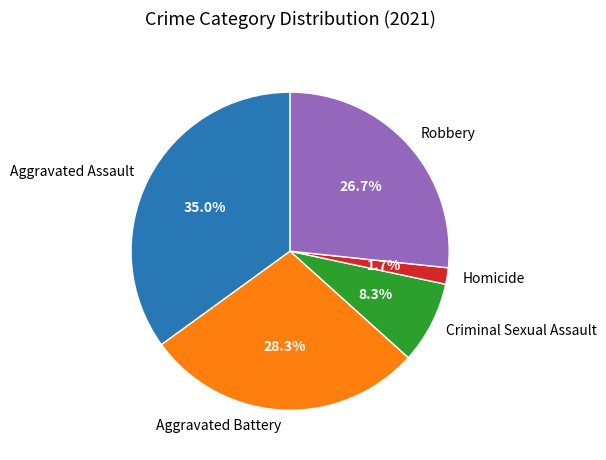

Rank the categories by value from highest to lowest.

Aggravated Assault, Aggravated Battery, Robbery, Criminal Sexual Assault, Homicide